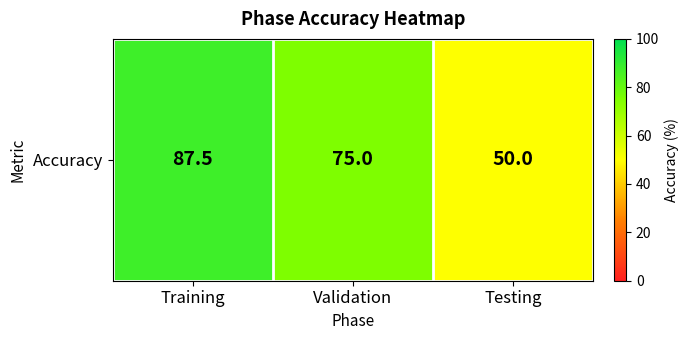

What is the difference between the values at Training and Testing?

37.5